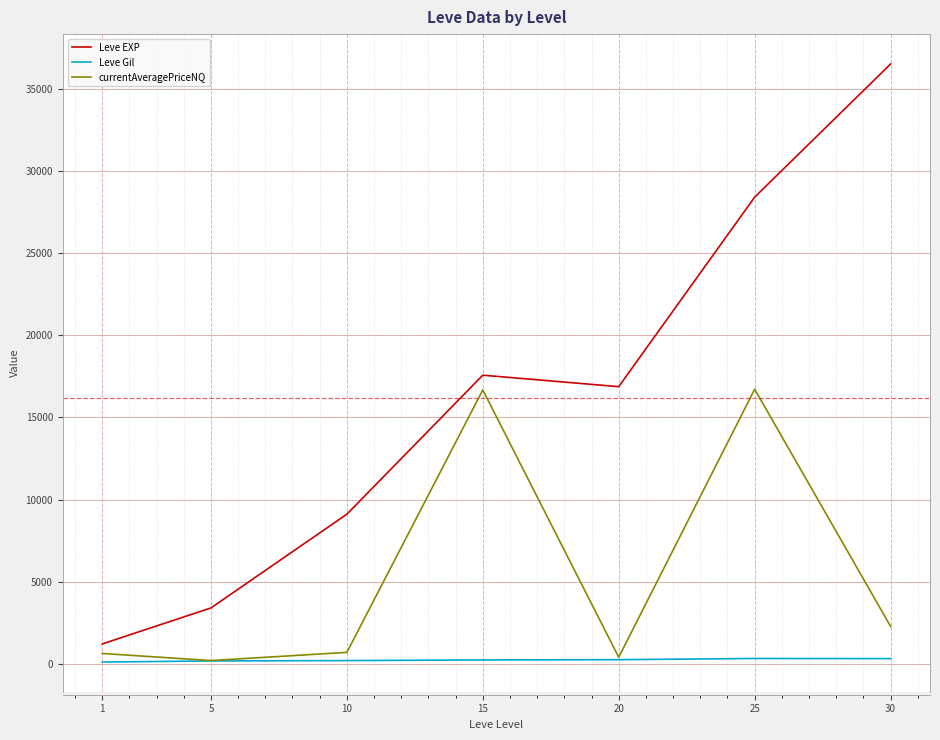

How many lines are shown in the chart?

3